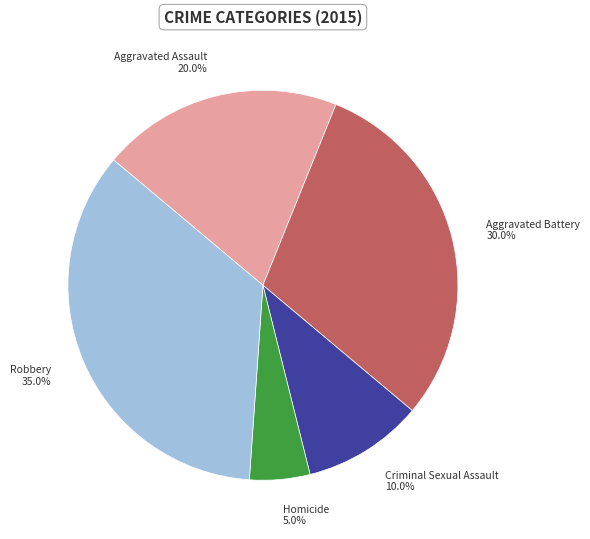

Which has a higher value, Aggravated Assault or Criminal Sexual Assault?

Aggravated Assault